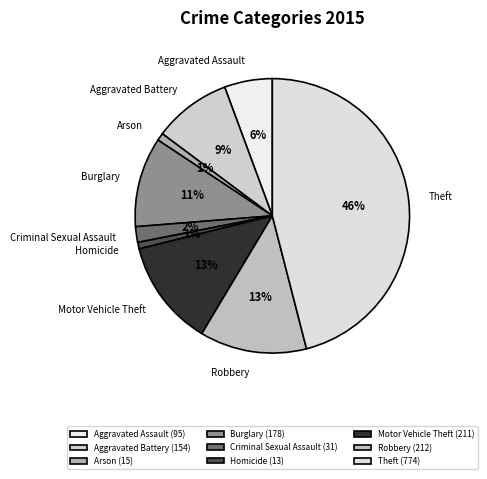

Do Criminal Sexual Assault and Robbery together represent more than half of the pie?

No